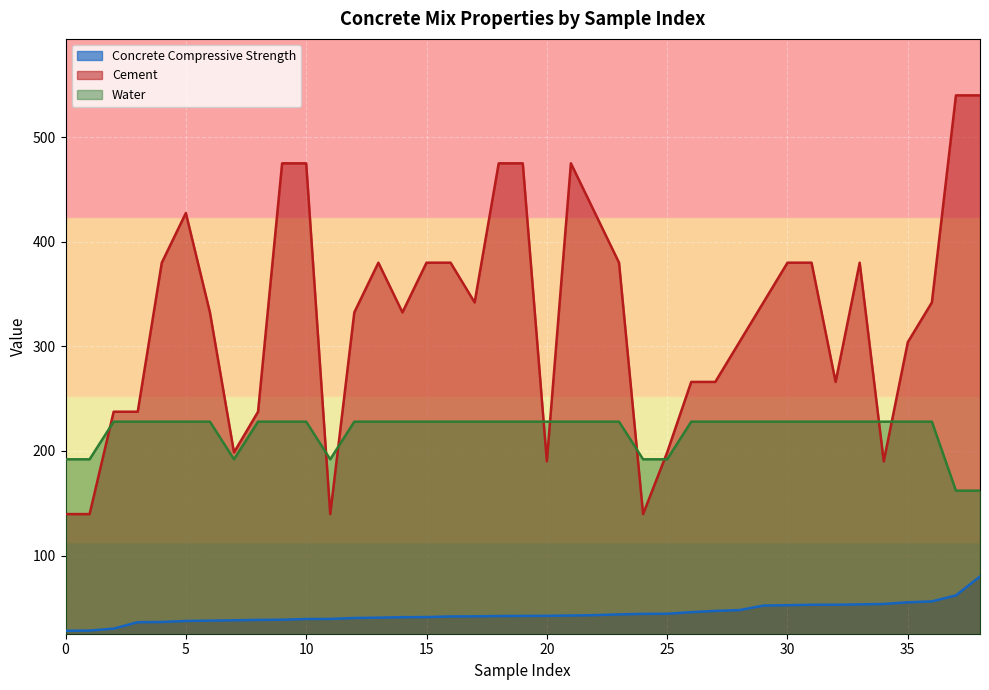

What is the difference between the Water values at 90 and 180?

36.0